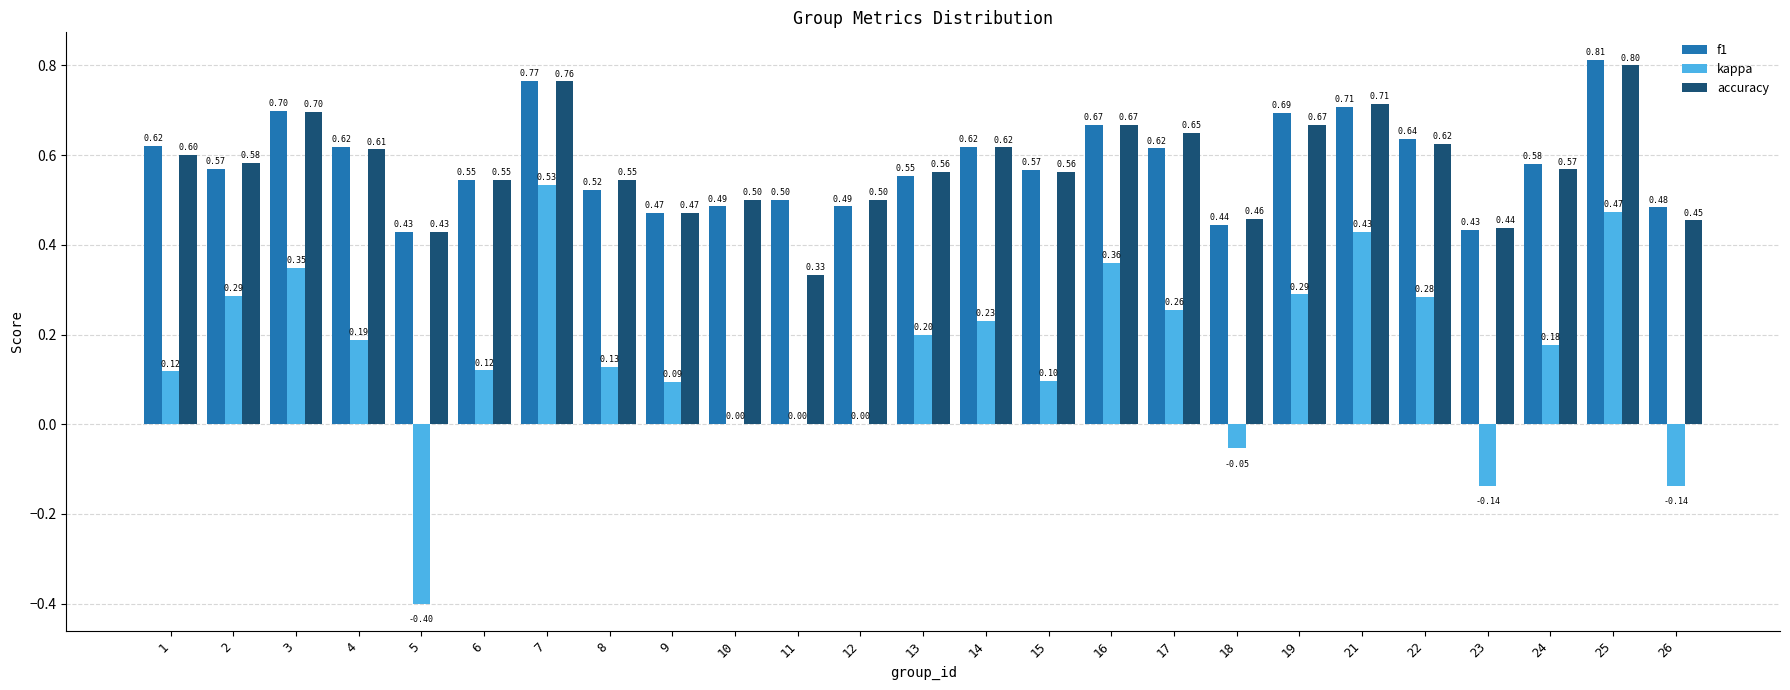

Which series changed the most between 9 and 22?

kappa